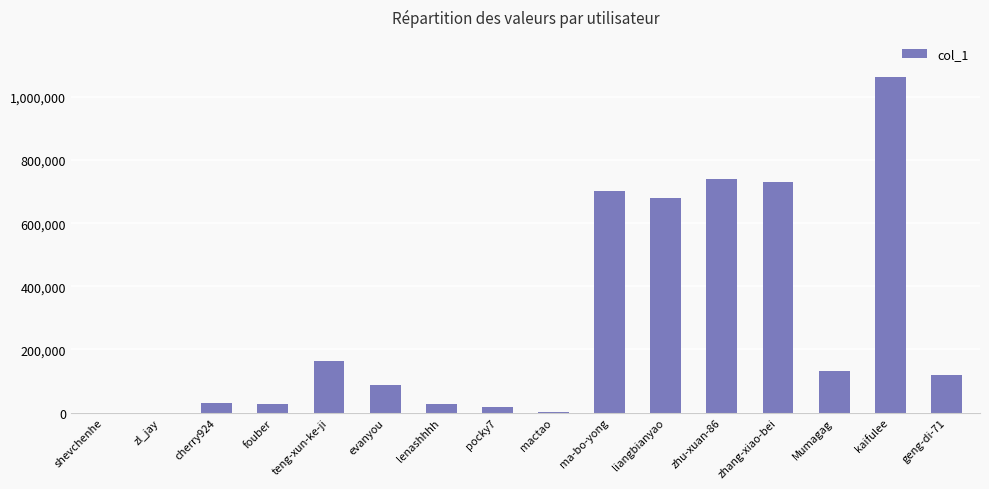

What is the sum of the values at lenashhhh and Mumagag?

159794